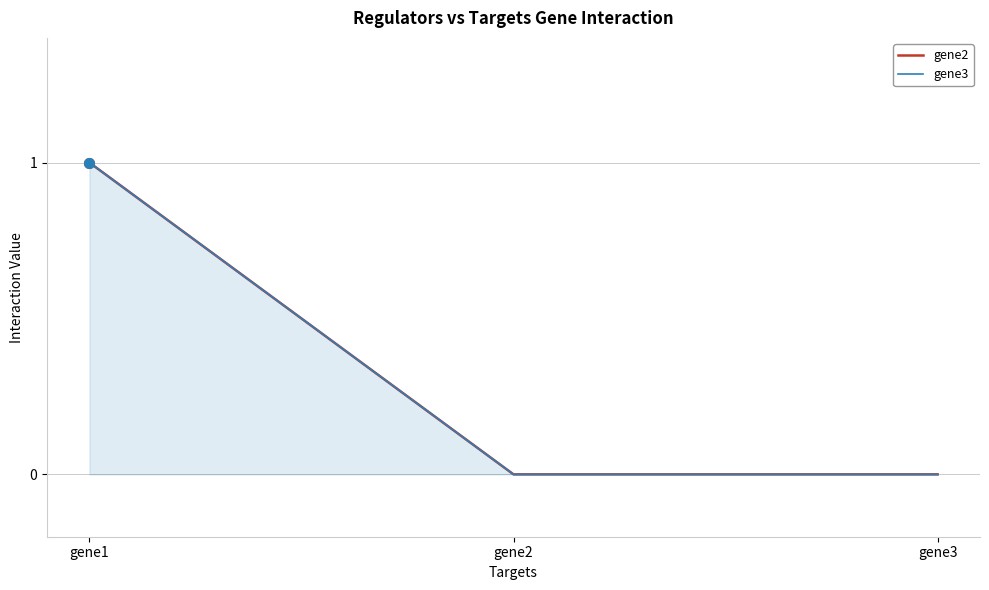

How many values in the gene2 series exceed 0?

1